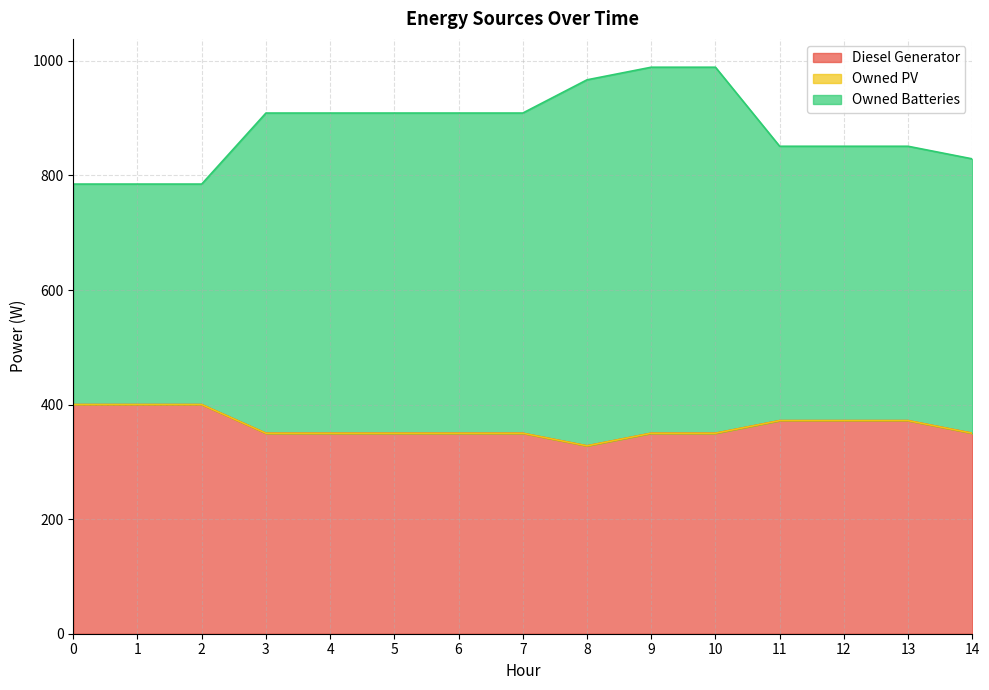

The Diesel Generator series shows 350 at 14. True or false?

True